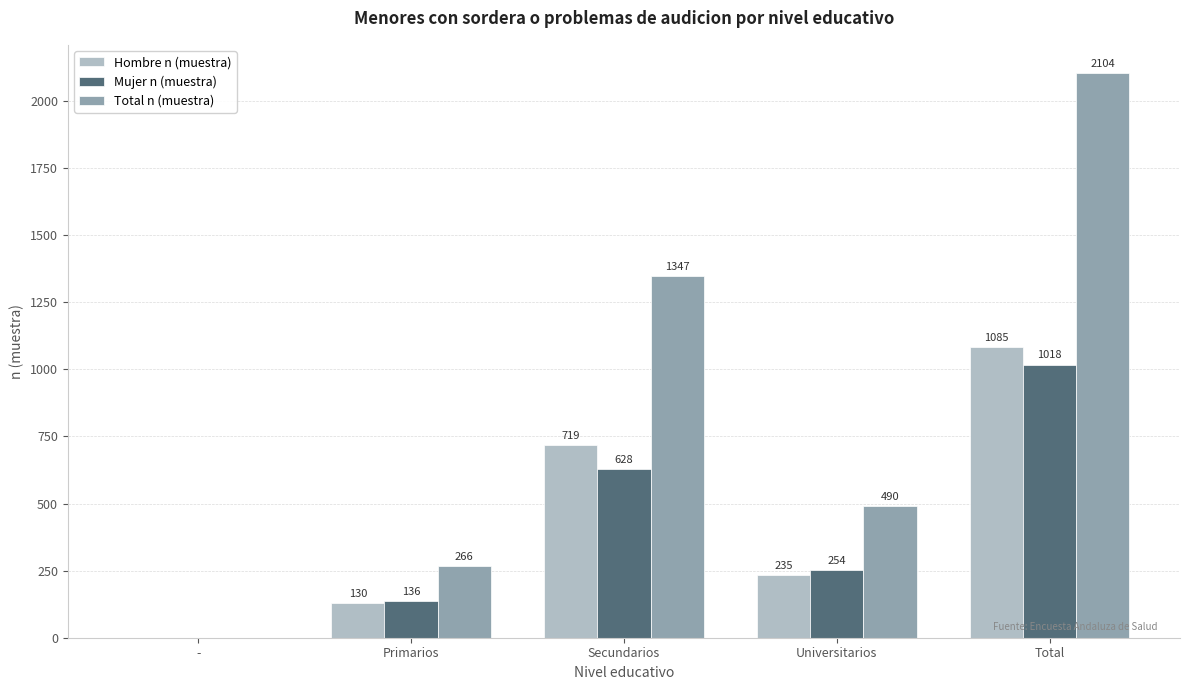

What are all the series names shown in the legend?

Hombre n (muestra), Mujer n (muestra), Total n (muestra)